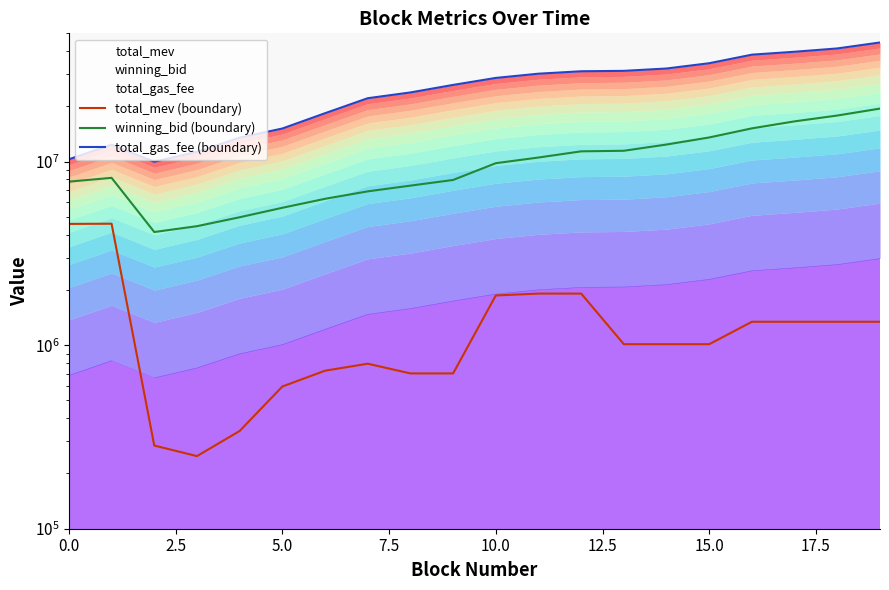

Is it true that total_gas_fee (boundary) equals 7991143.4 at 14?

False